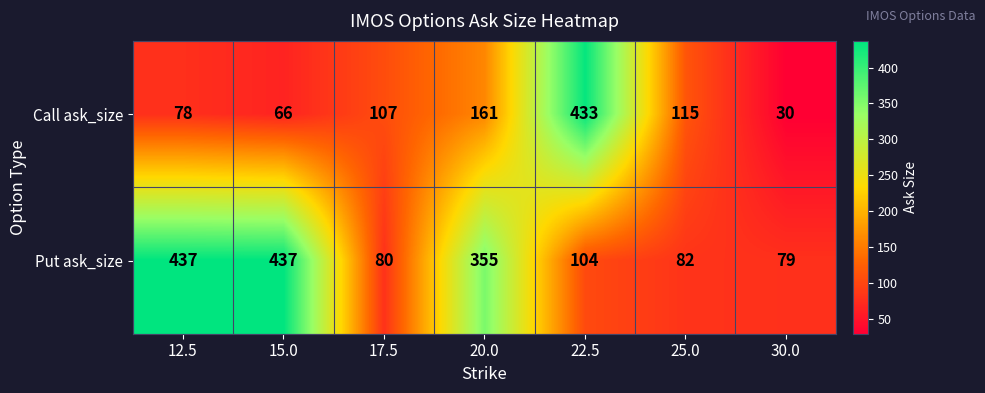

Between 20.0 and 30.0, which series saw the biggest shift?

Put ask_size